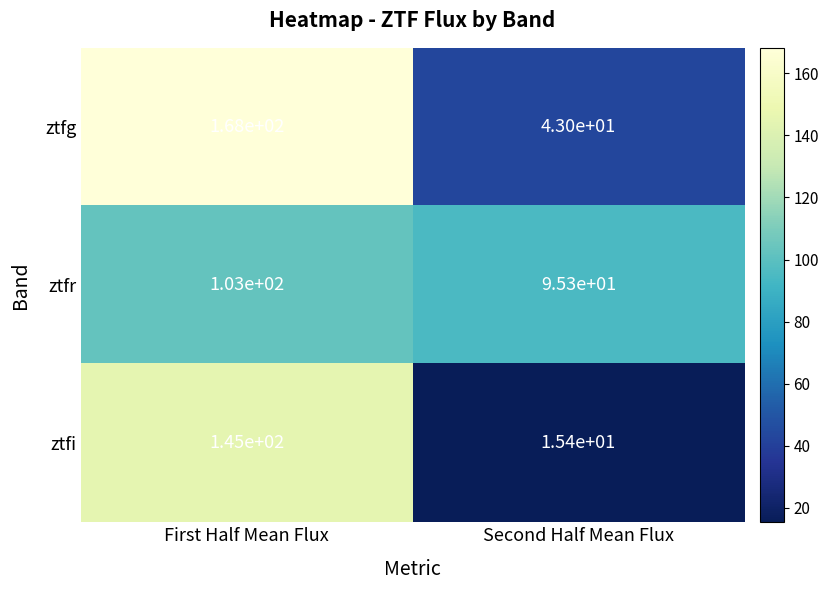

The value of ztfg at Second Half Mean Flux is 76.2. True or false?

False